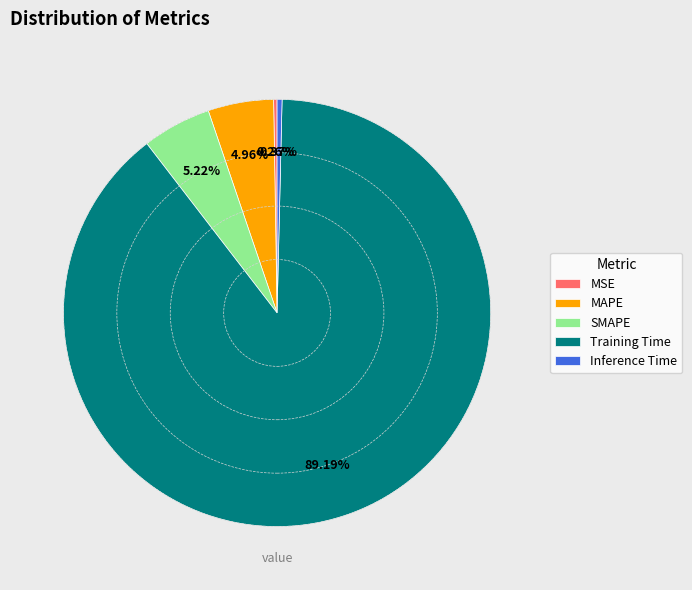

Is the sum of MAPE and Inference Time greater than half?

No